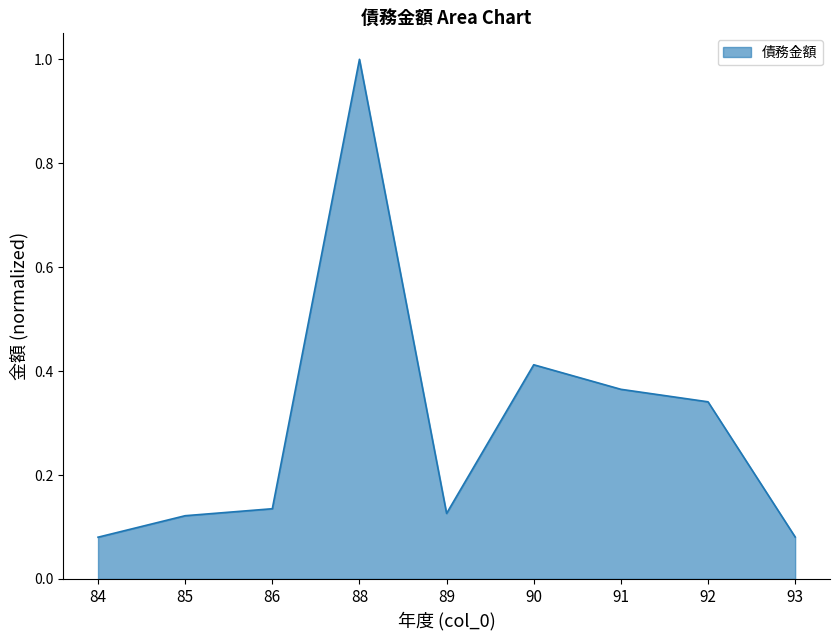

At which category does the chart reach its peak across all series?

88